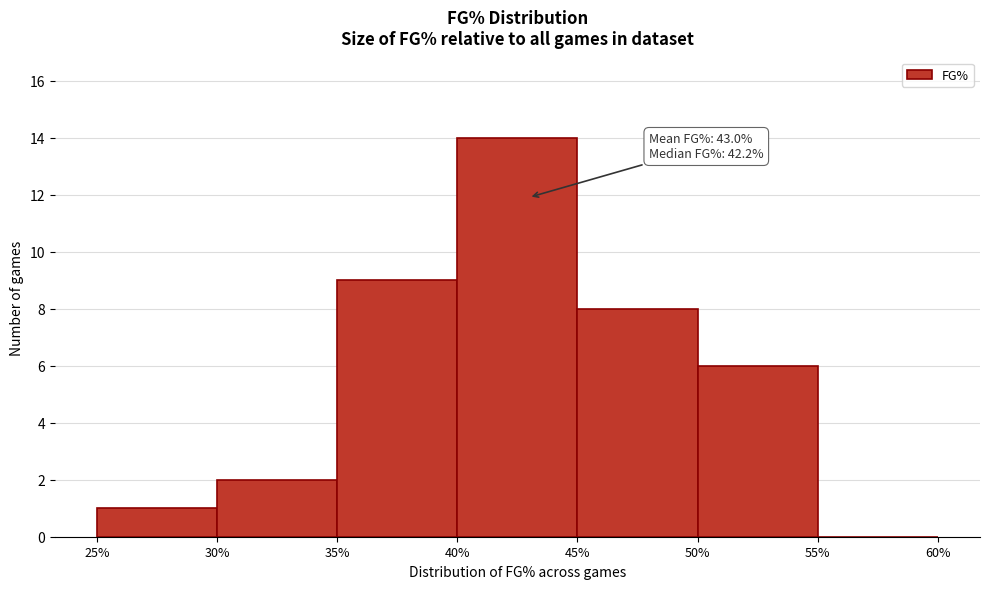

Which range on the x-axis has the tallest bar?

40% to 45%